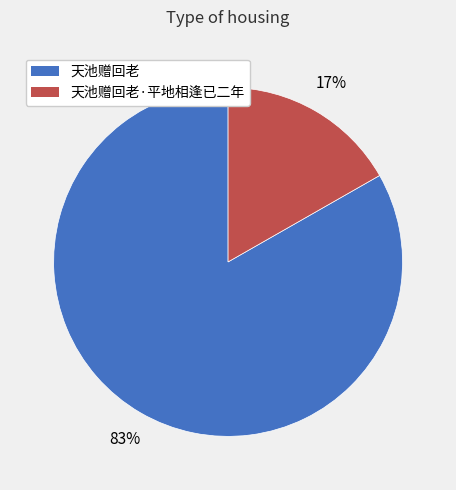

Count the number of slices in the pie.

2